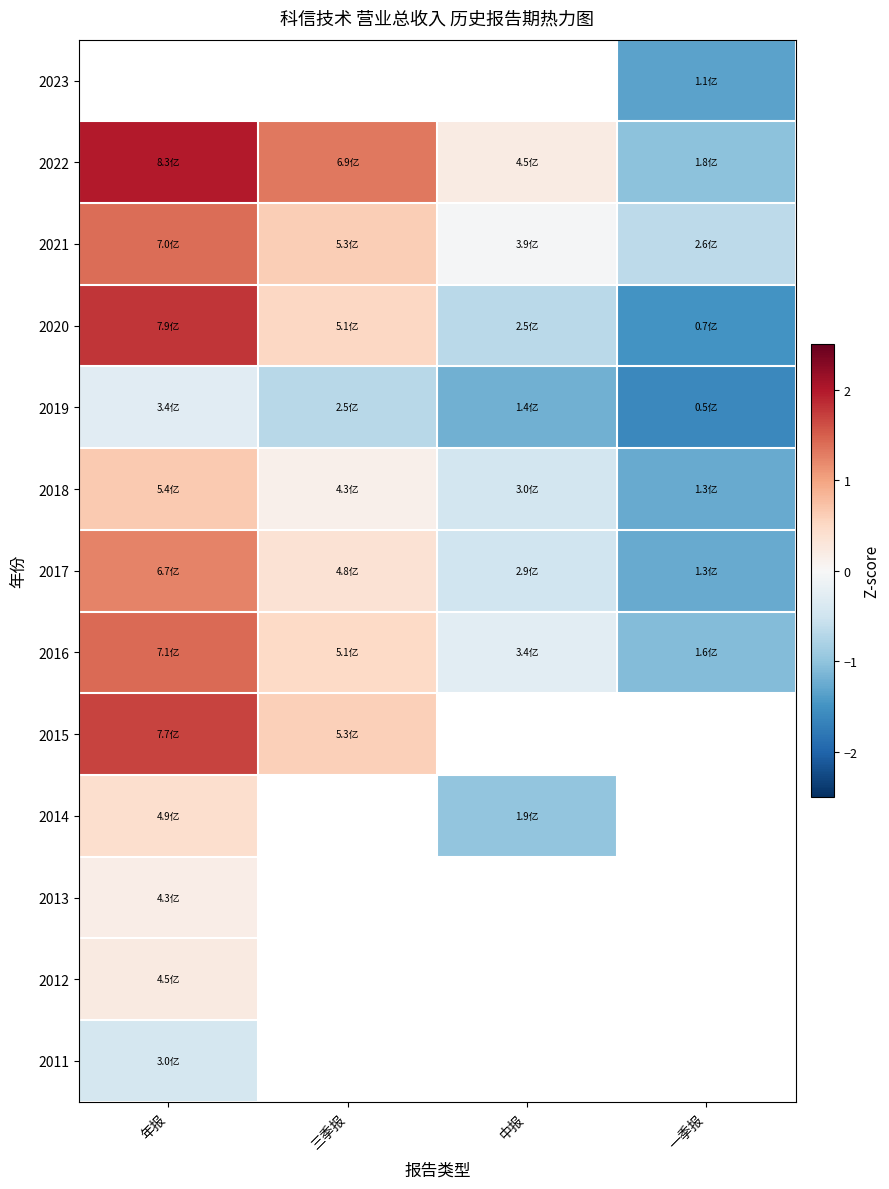

Is the value of 2014 at 三季报 greater than the value of 2017 at 三季报?

No